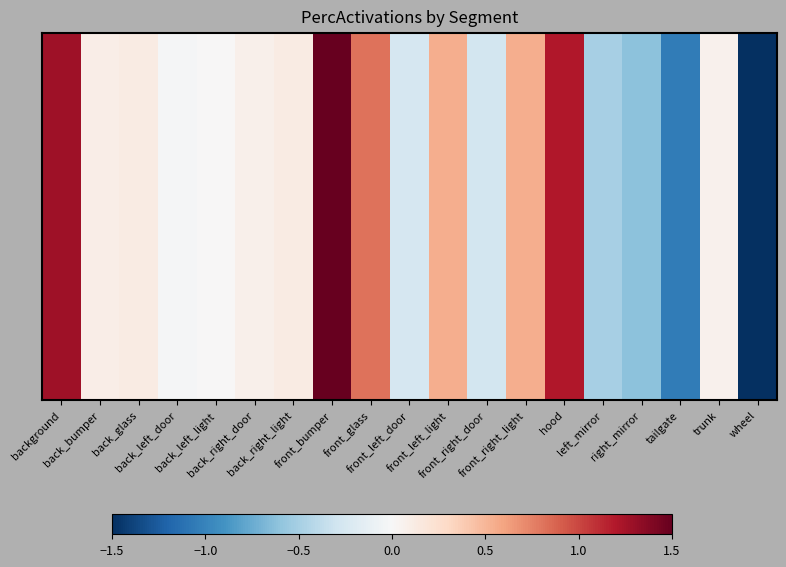

Which category has the lowest value across all series?

wheel